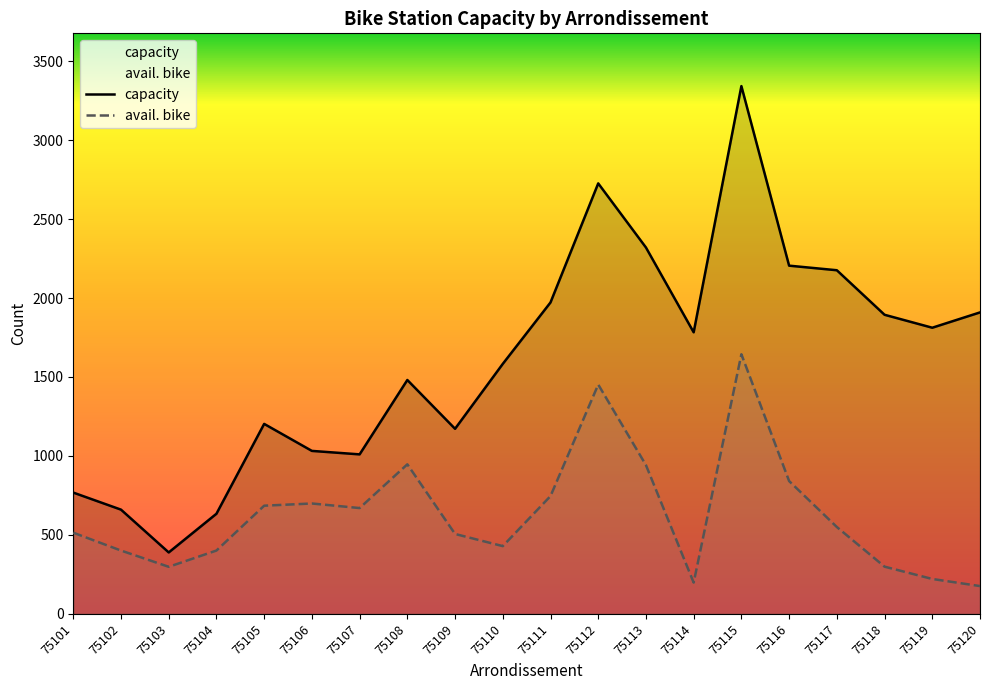

True or false: capacity and avail. bike intersect in this chart.

False